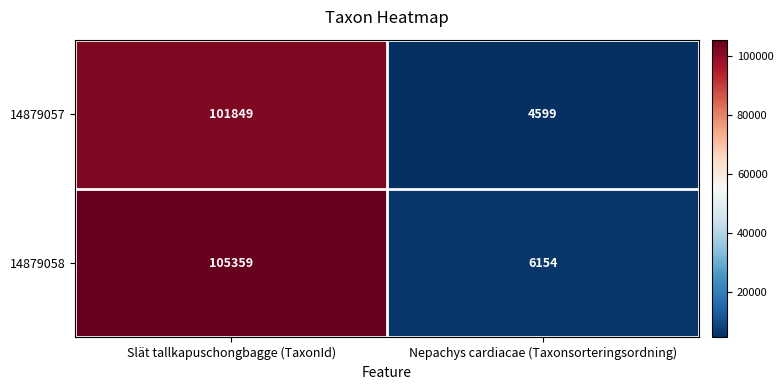

What is the difference between the maximum and minimum values in the 14879057 series?

97250